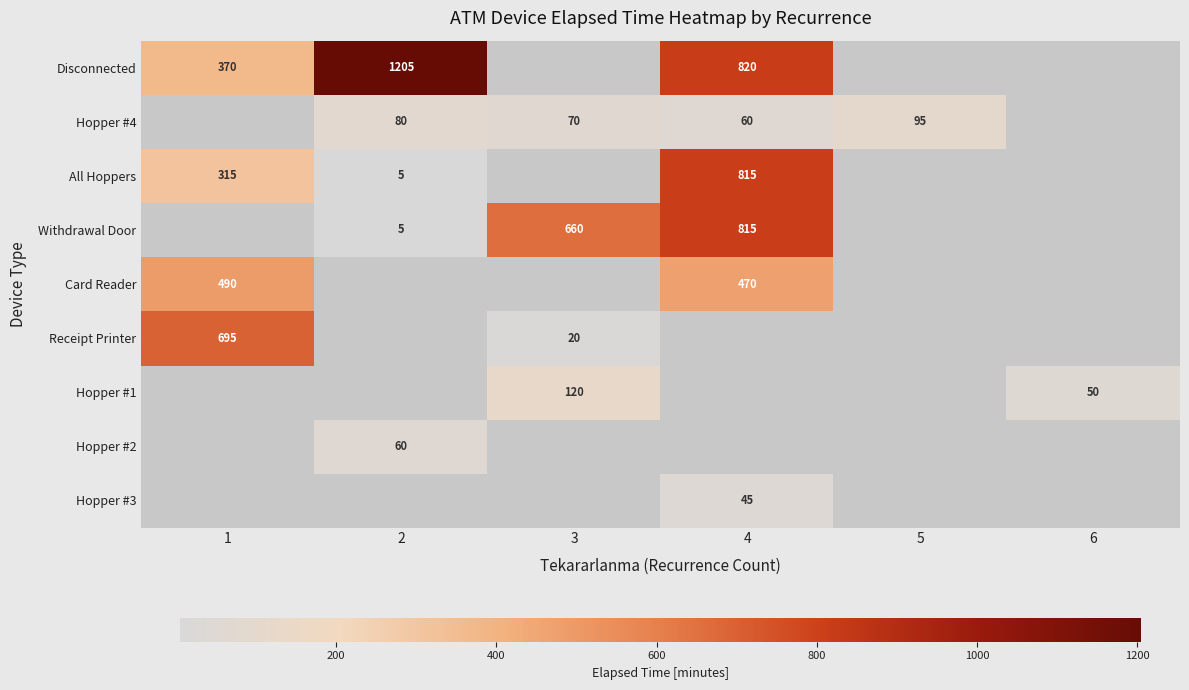

The value of Hopper #1 at 3 is 120. True or false?

True